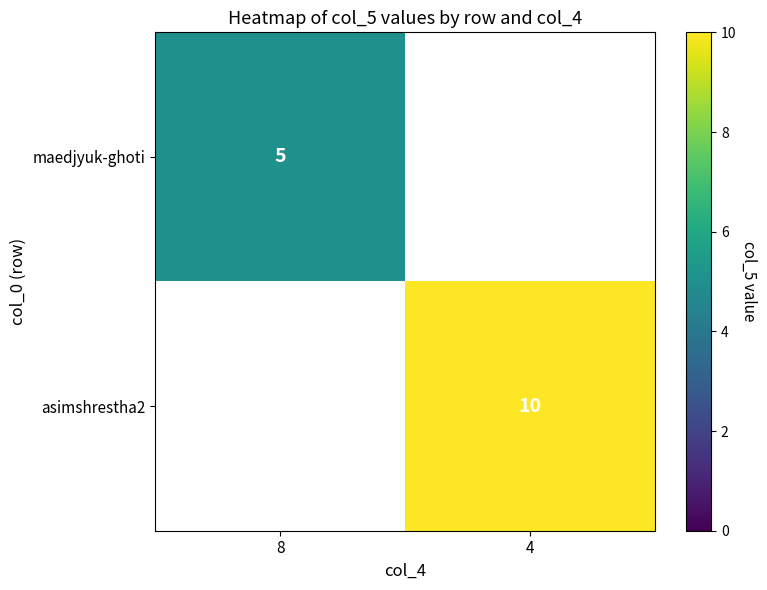

What is the maximum value shown in the chart?

10.0